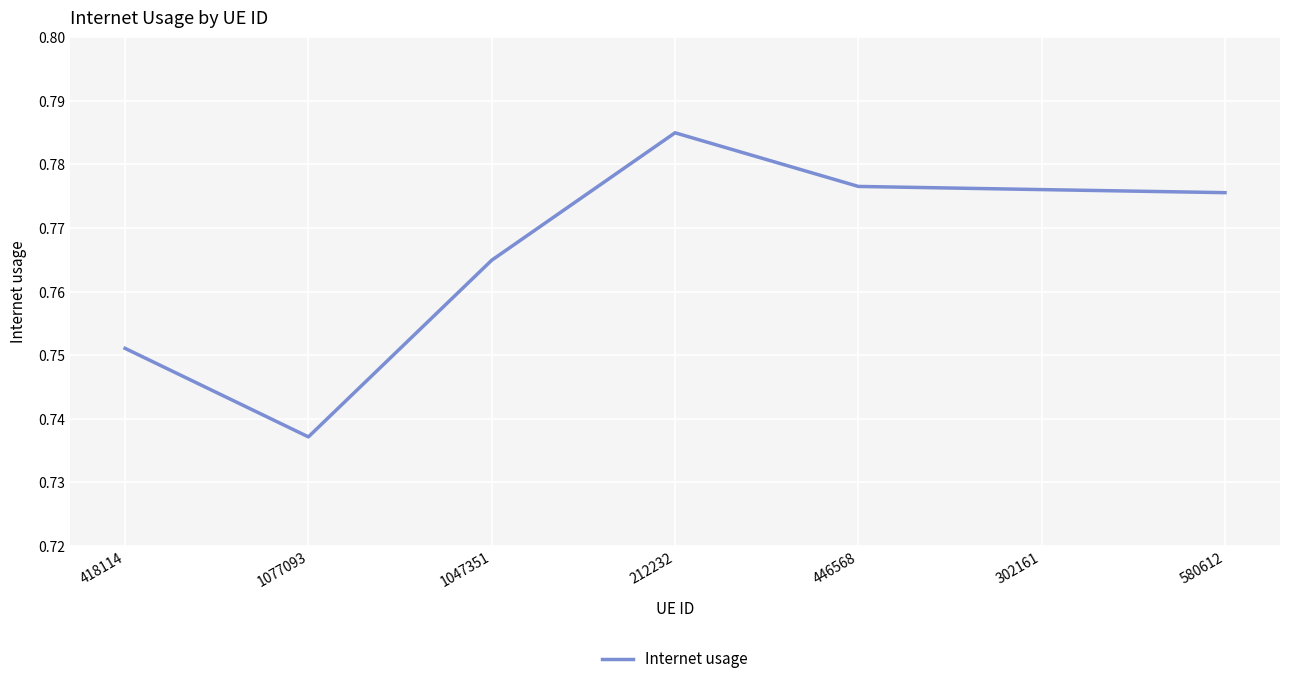

The chart shows a value of 1.0 at 418114. True or false?

False